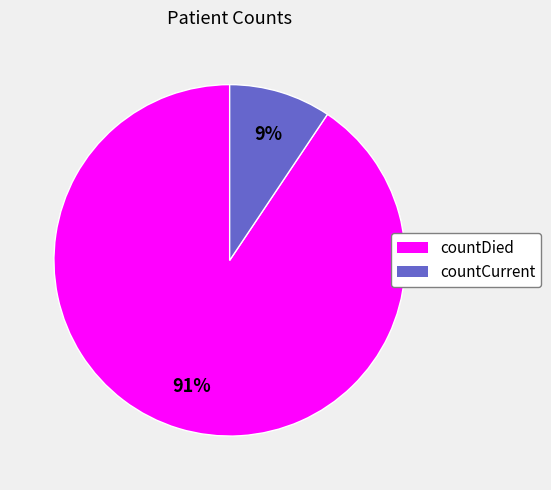

Which has a higher value, countDied or countCurrent?

countDied